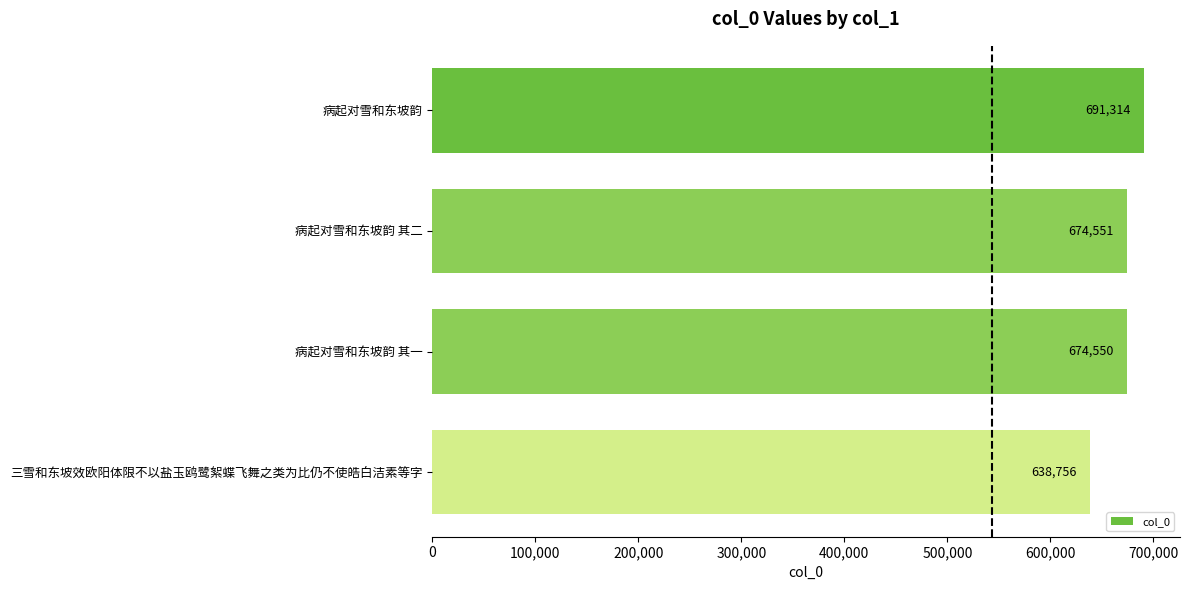

How many data points are less than 674551?

2